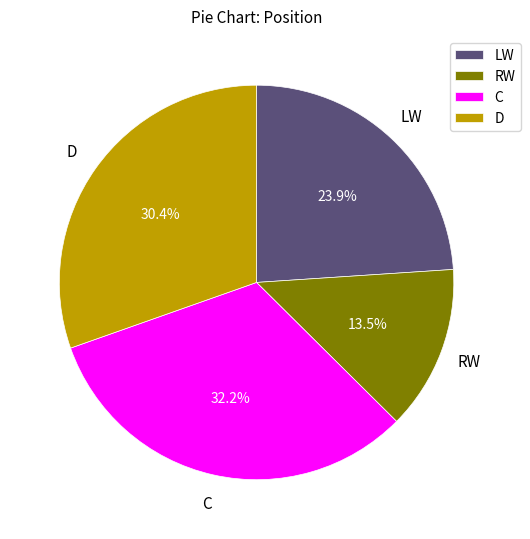

Do RW and C together represent more than half of the pie?

No